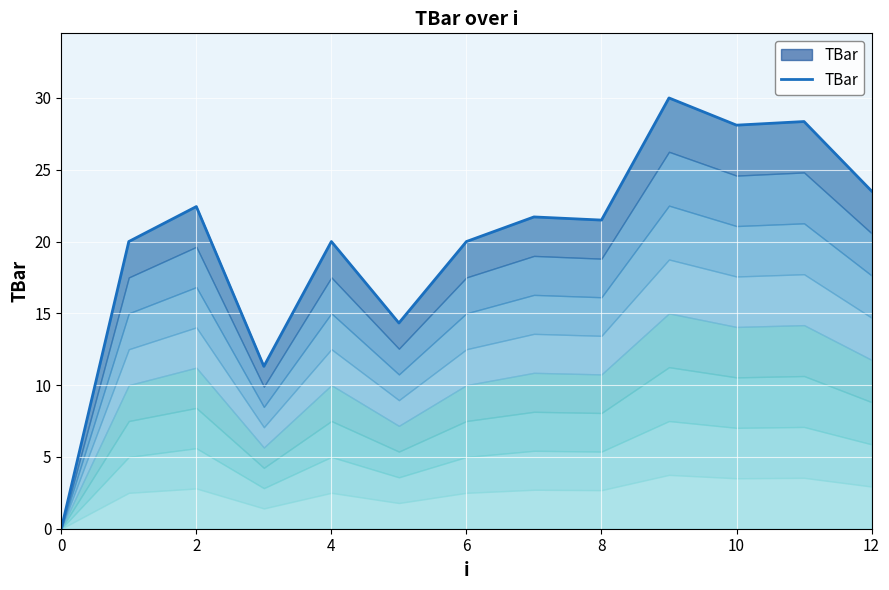

What is the difference between the maximum and minimum values?

30.0